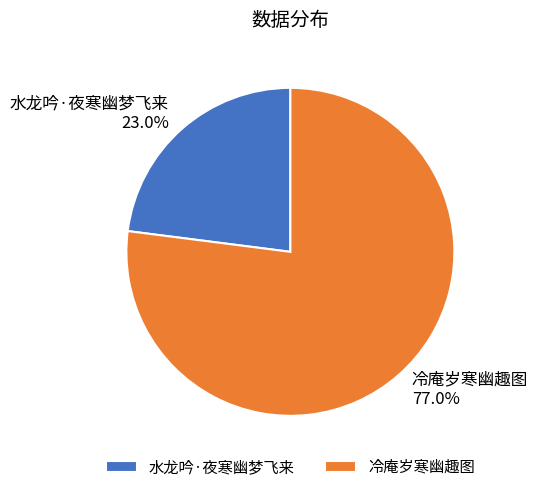

Does 冷庵岁寒幽趣图 represent more than half of the total?

Yes